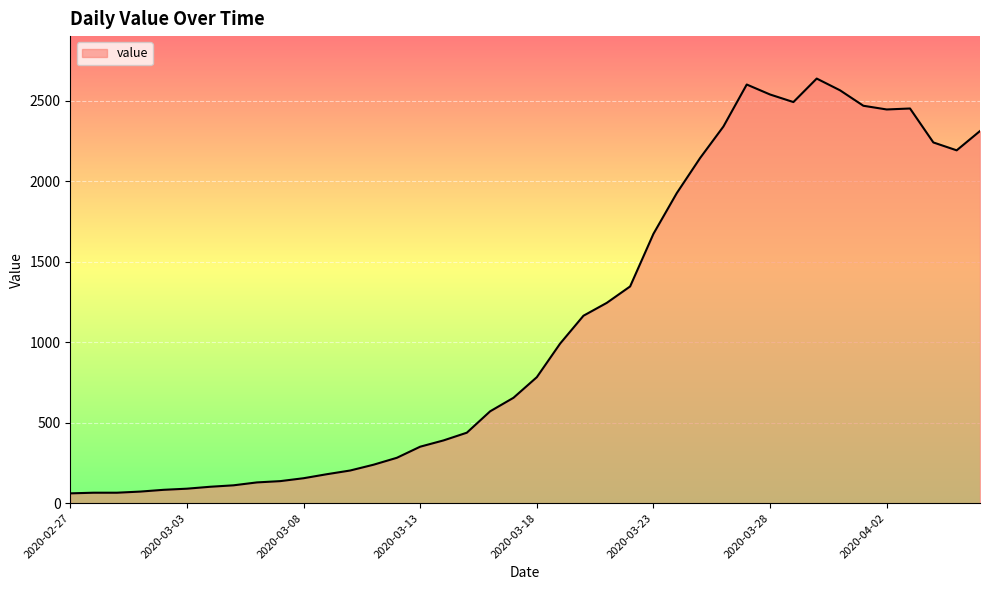

What is the maximum value shown in the chart?

2639